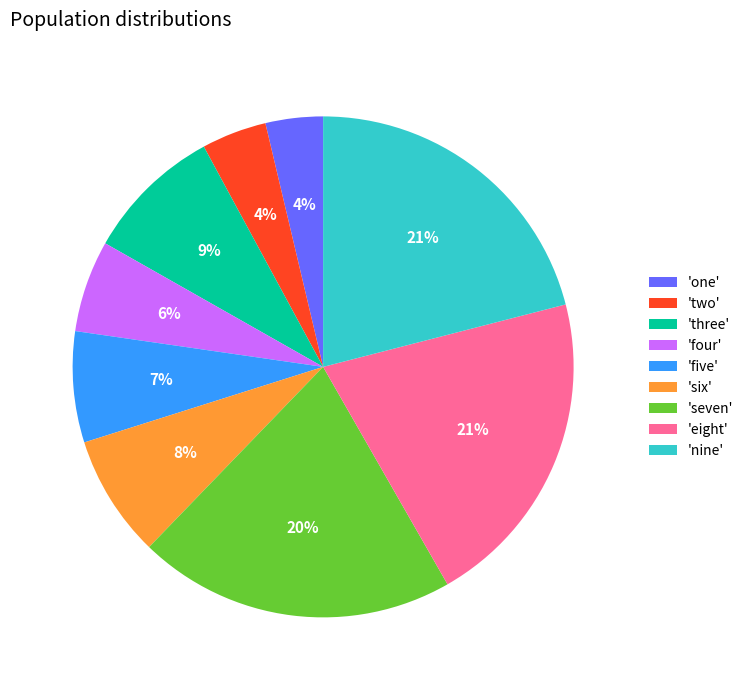

True or false: 'seven' accounts for 15% of the total.

False